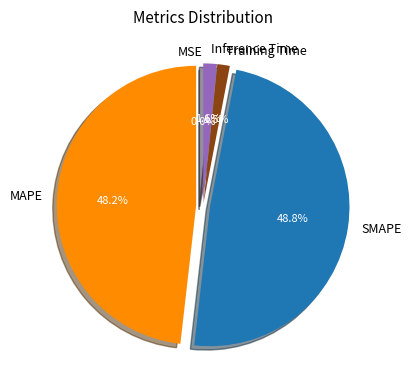

To the nearest percent, what is the average slice percentage?

20%